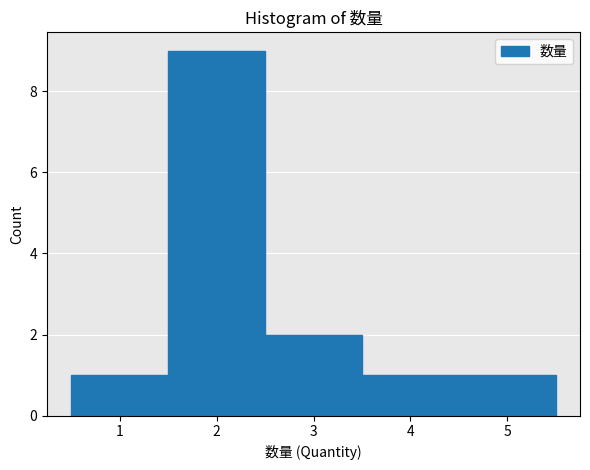

Reading left to right, list every bar in this chart as the range it spans on the x-axis followed by its height. The values are not printed on the chart, so give them approximately, as read against the axis.

0.5 to 1.5: 1
1.5 to 2.5: 9
2.5 to 3.5: 2
3.5 to 4.5: 1
4.5 to 5.5: 1